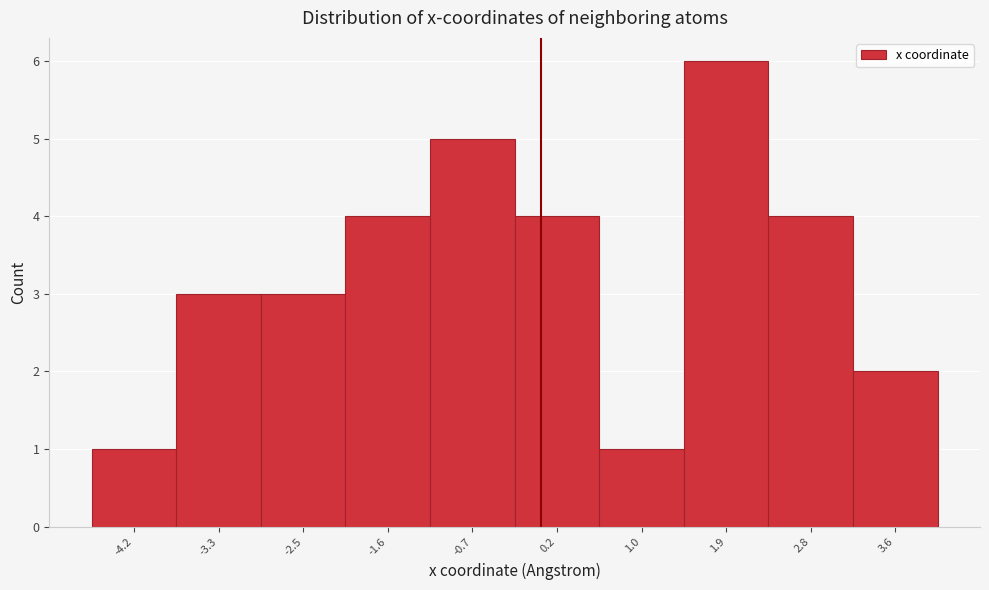

Reading left to right, transcribe this chart: for each bar, give the range it covers on the x-axis and its height. Neither the bar edges nor the heights are printed on the chart, so give them approximately, as read against the axes.

-4.6 to -3.8: 1
-3.8 to -2.9: 3
-2.9 to -2.0: 3
-2.0 to -1.1: 4
-1.1 to -0.3: 5
-0.3 to 0.6: 4
0.6 to 1.5: 1
1.5 to 2.3: 6
2.3 to 3.2: 4
3.2 to 4.1: 2